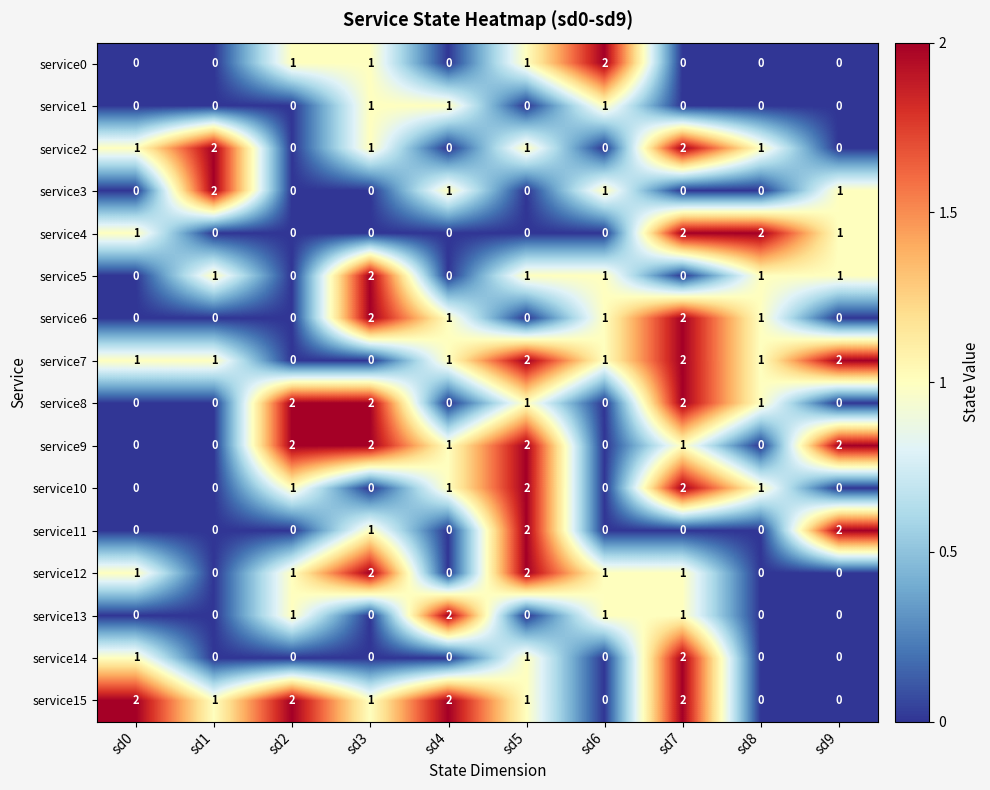

Is the value of service12 at sd1 greater than the value of service7 at sd5?

No